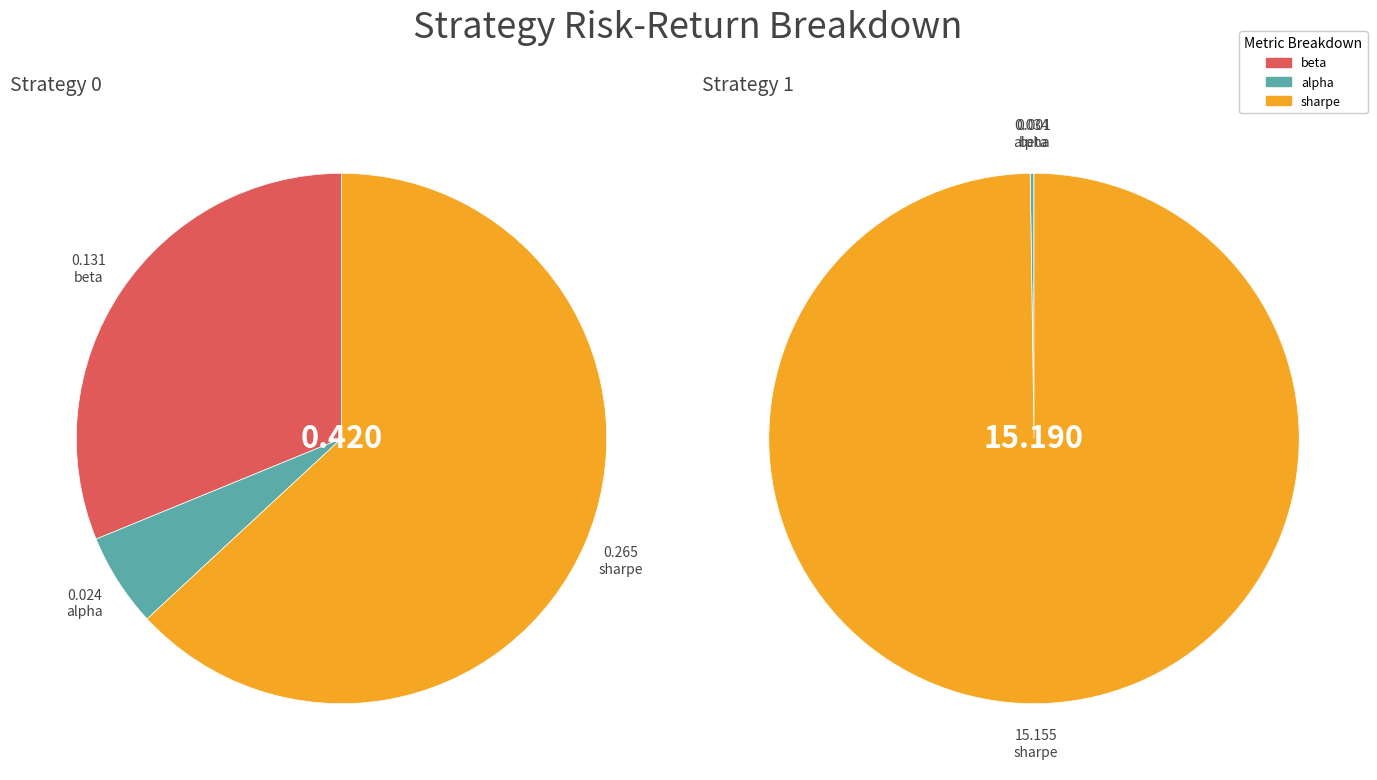

Rank the series at alpha from highest to lowest value.

Strategy 0, Strategy 1